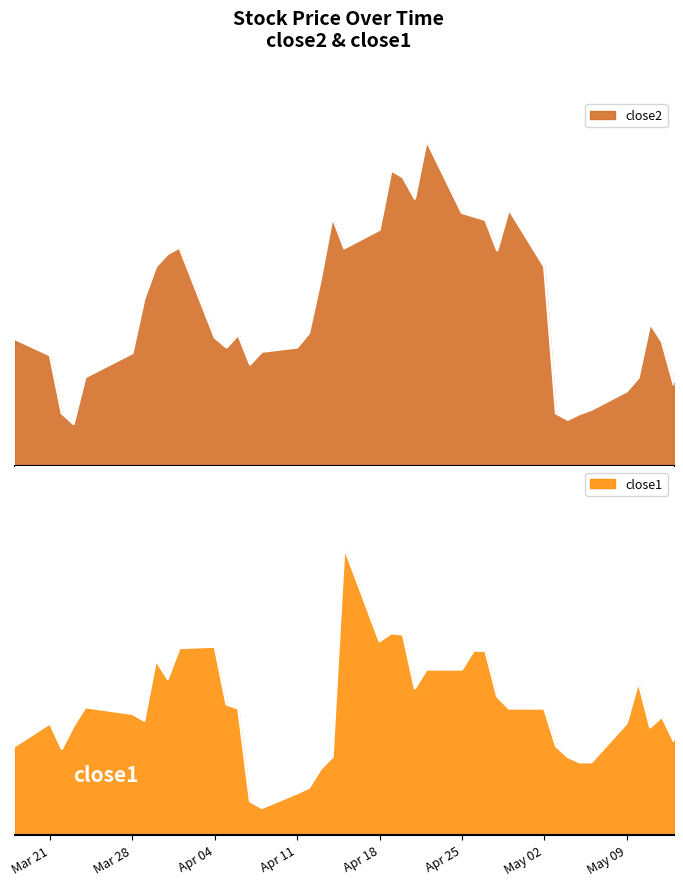

Which series has the widest spread of values?

close2